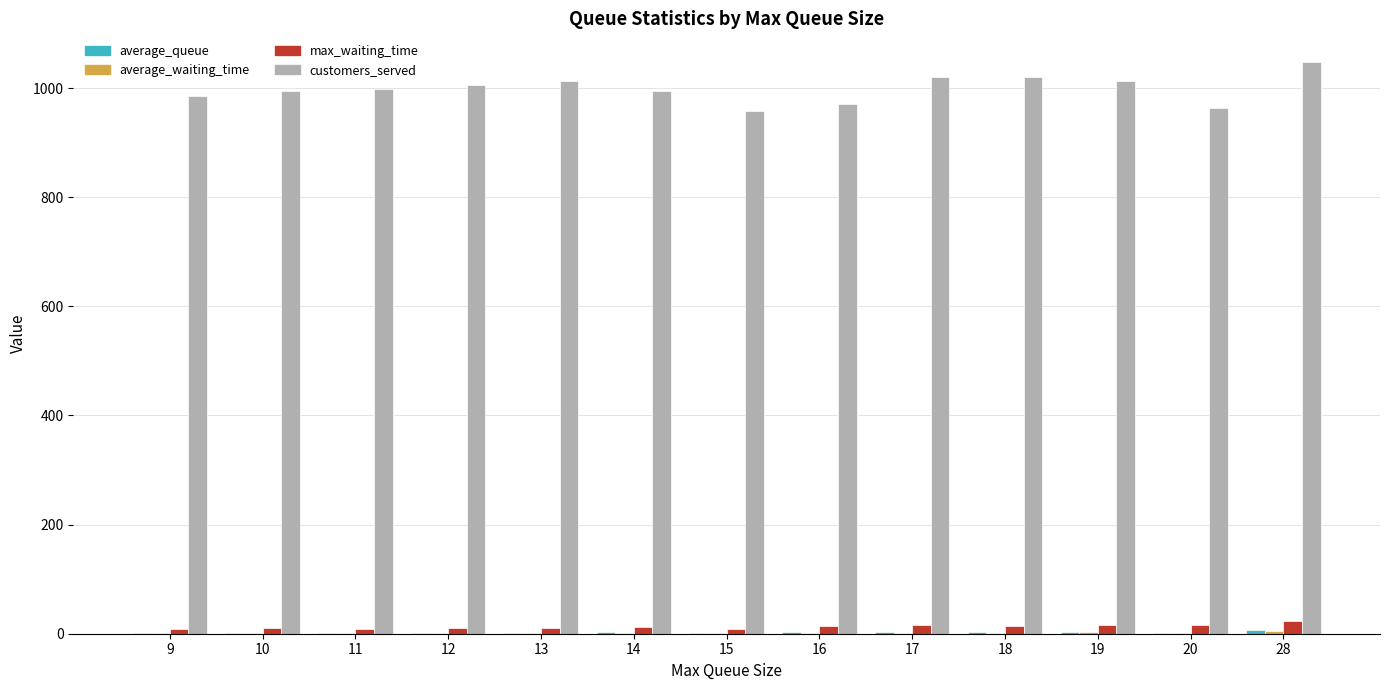

What is the sum of the max_waiting_time values at 10 and 18?

23.7